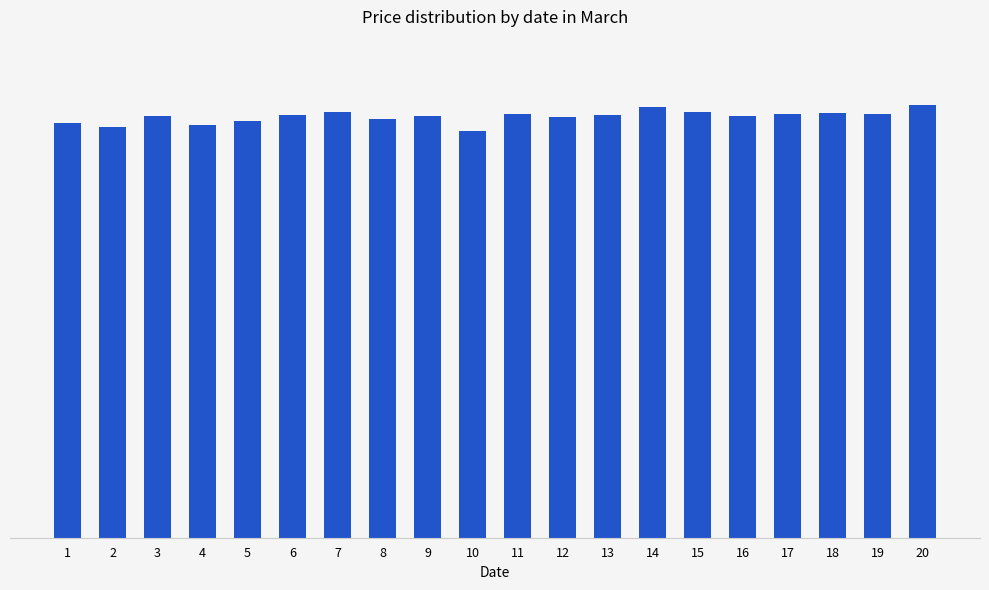

Are the bars horizontal?

No